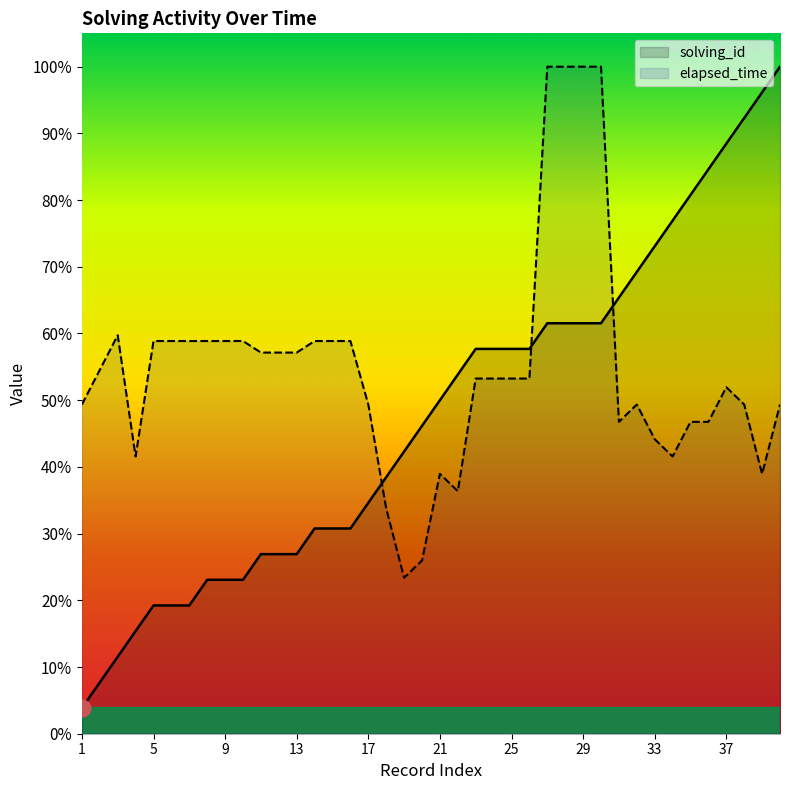

How many lines are shown in the chart?

2